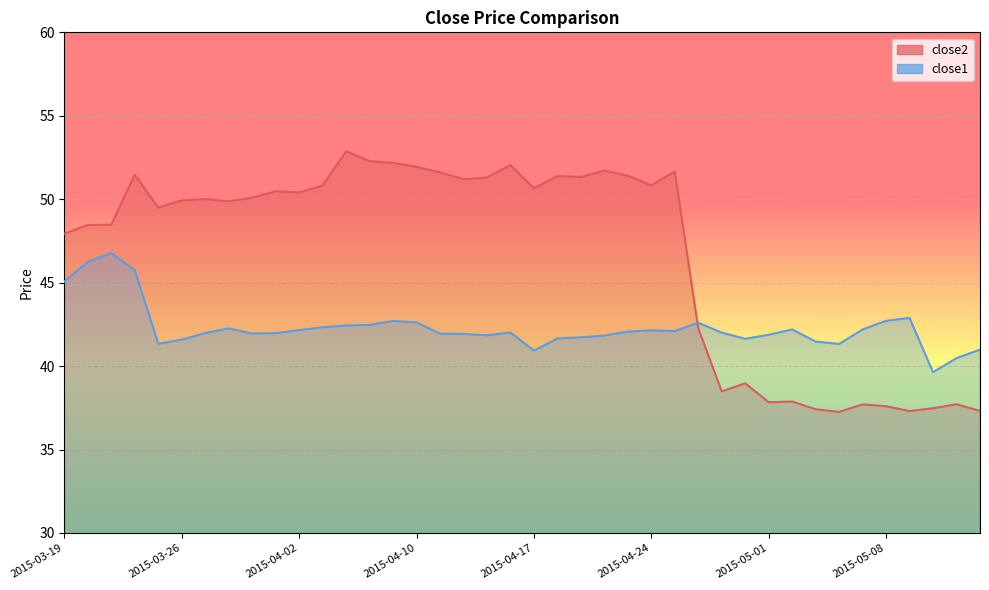

What position from the left is 37?

38